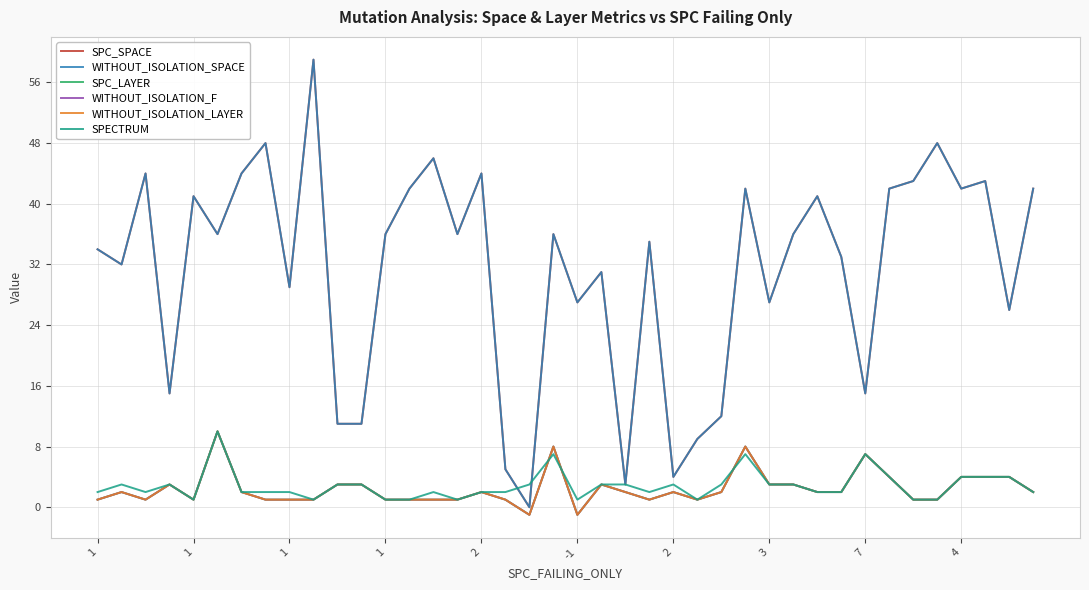

What is the greatest value displayed?

59